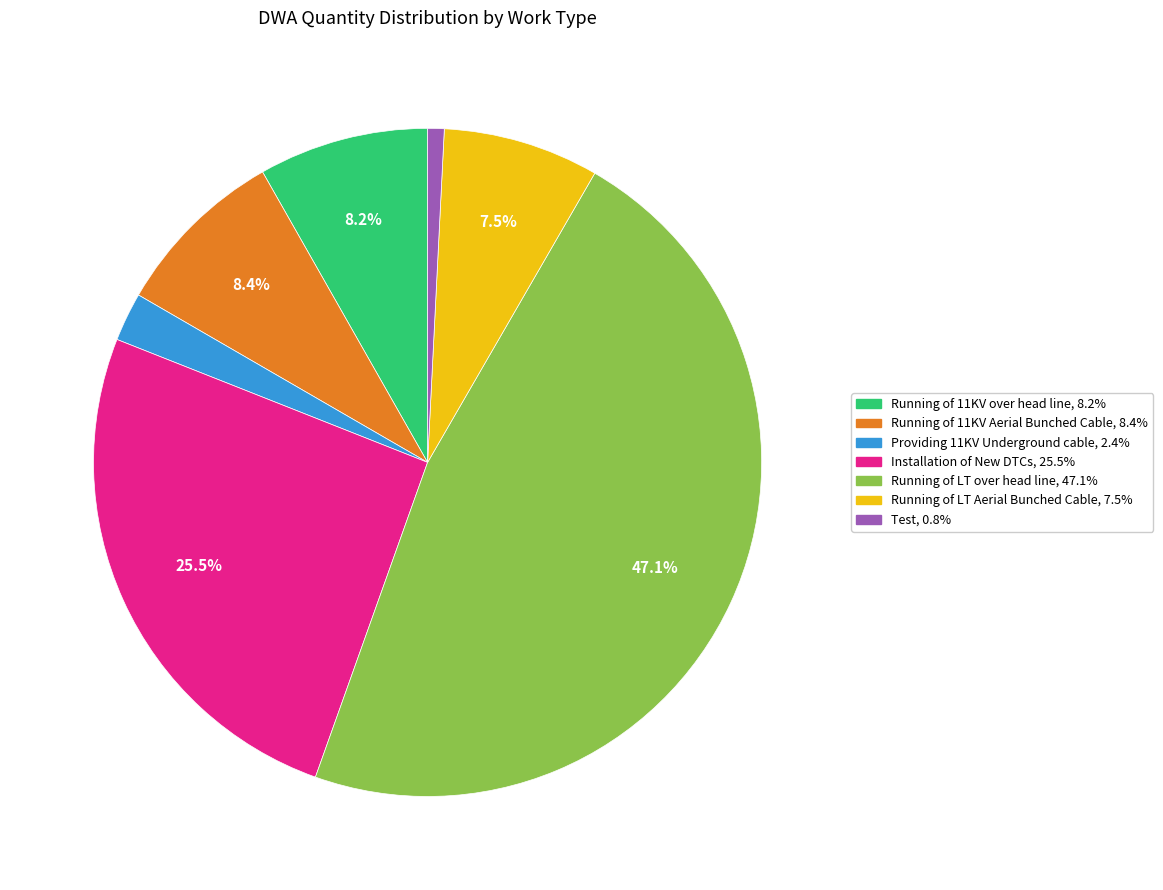

Combined, do Running of LT over head line and Providing 11KV Underground cable account for over 50%?

No